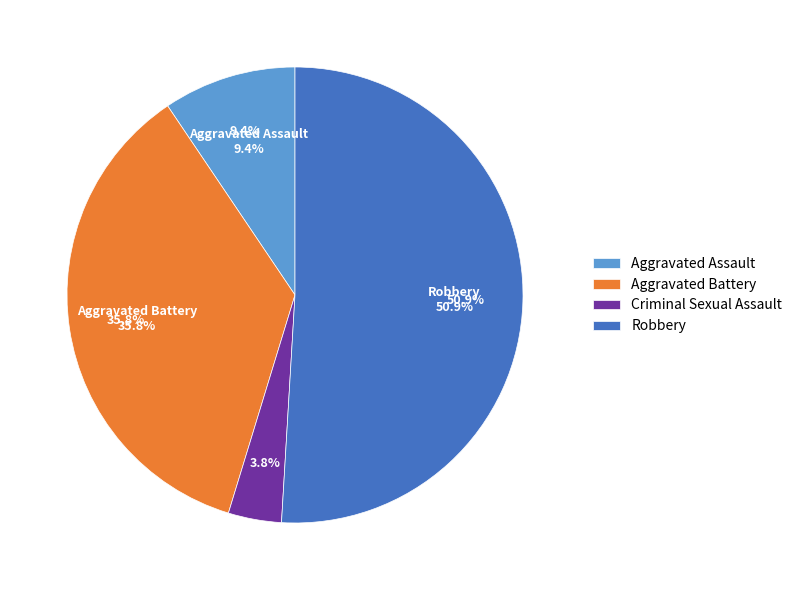

What is the change in value from Aggravated Assault to Criminal Sexual Assault?

-3